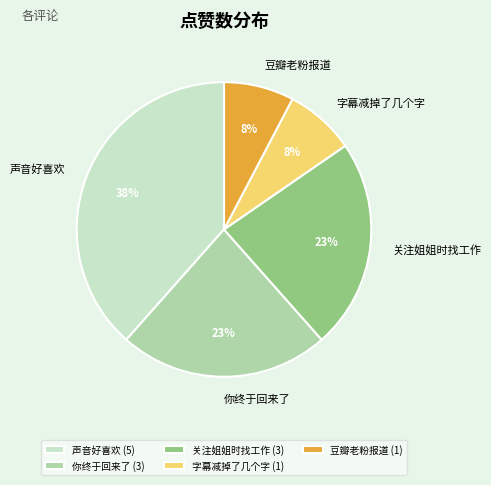

Is it true that 声音好喜欢 is 38% of the pie?

True